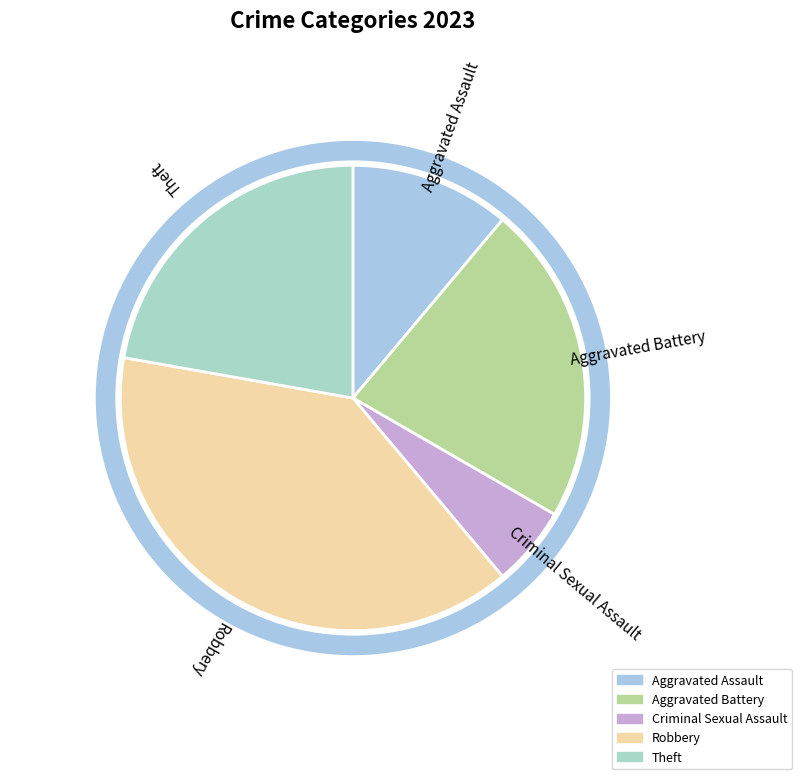

What is the largest slice in the pie chart?

Robbery